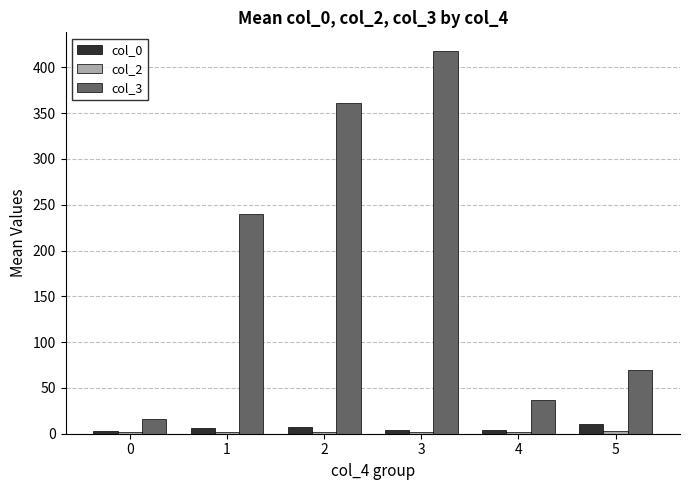

The value of col_3 at 1 is 239.5. True or false?

True